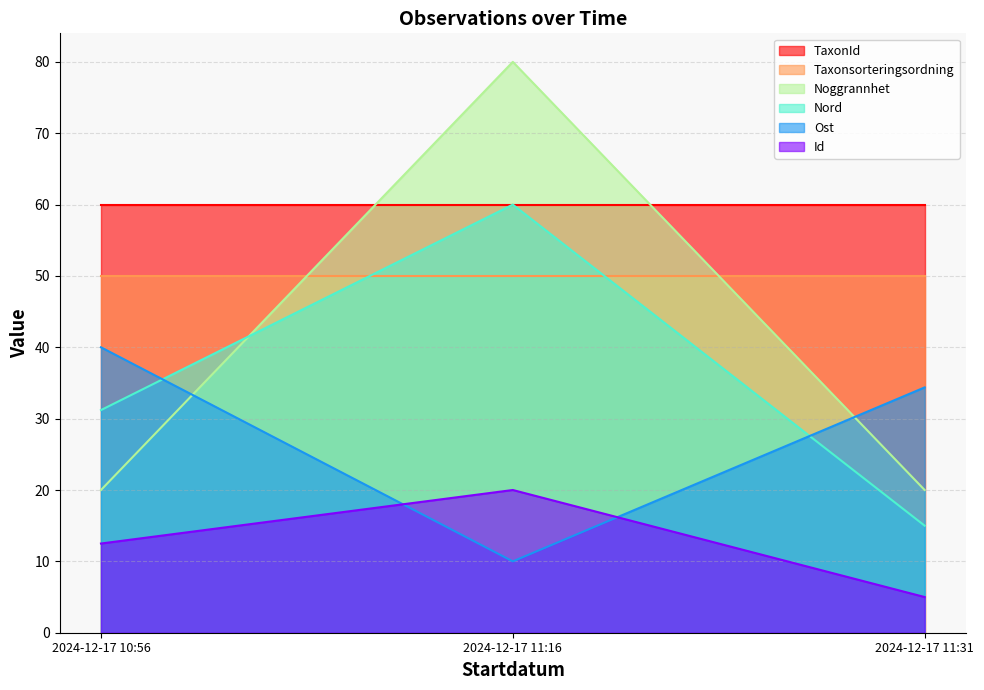

What is the label of the 1st point from the left?

2024-12-17 10:56